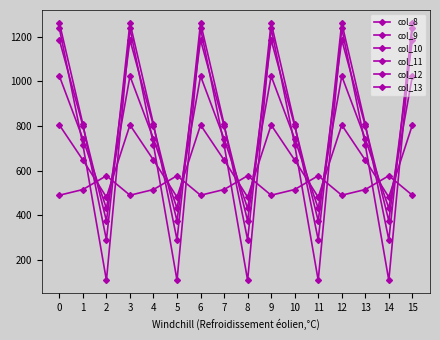

Does the chart have visible grid lines?

No